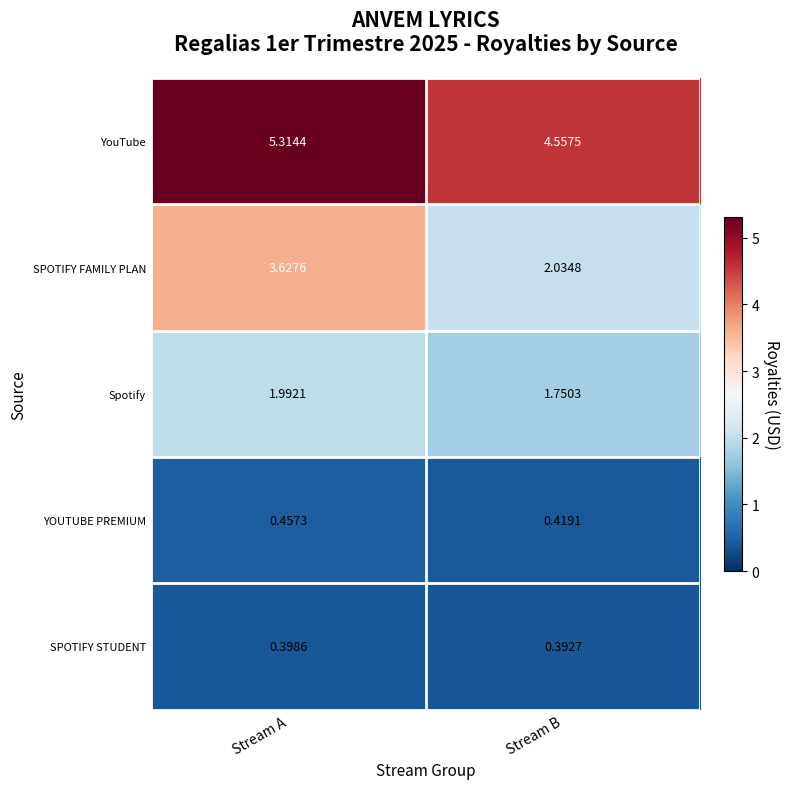

Is the value of SPOTIFY FAMILY PLAN at Stream A greater than the value of Spotify at Stream B?

Yes